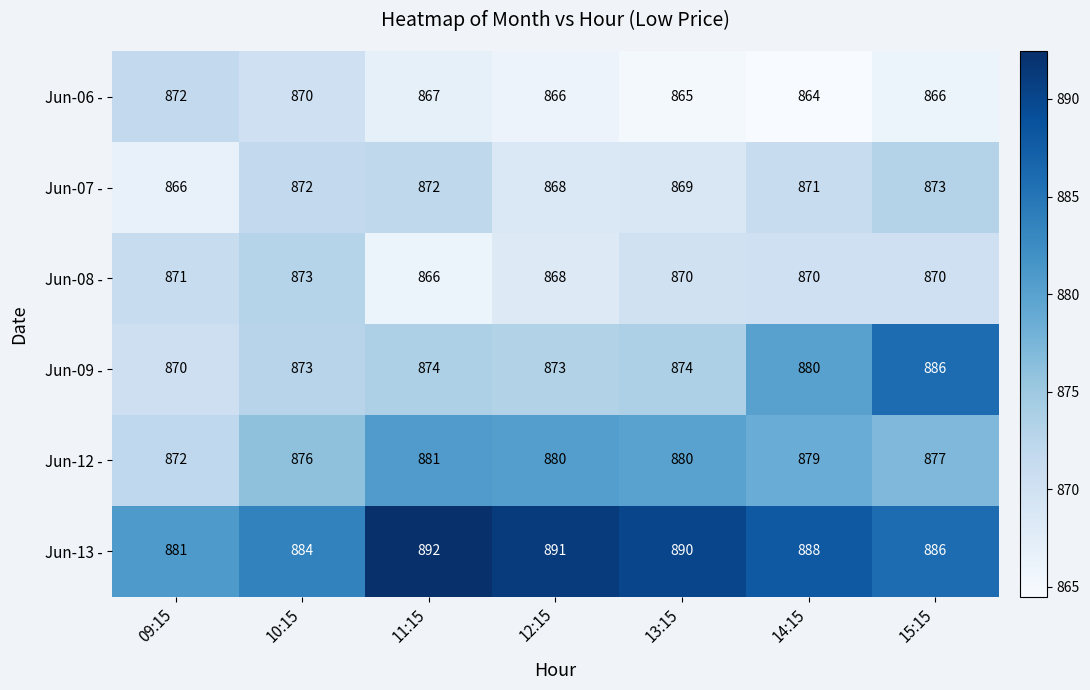

What is the difference between the highest and lowest values at 12:15?

25